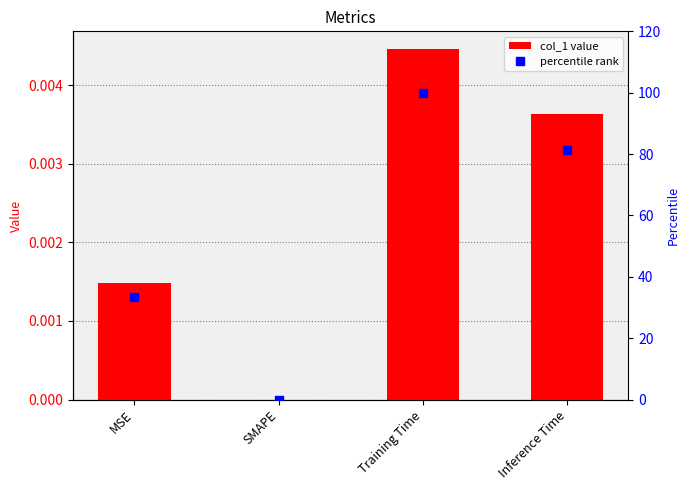

Which series has the largest range (max minus min)?

percentile